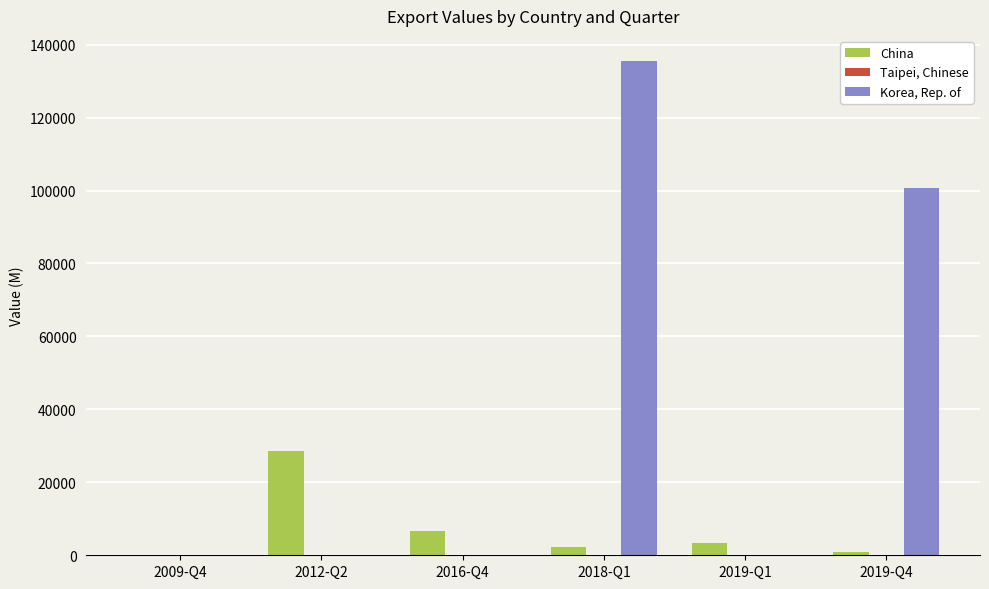

The value of Korea, Rep. of at 2009-Q4 is 0. True or false?

True